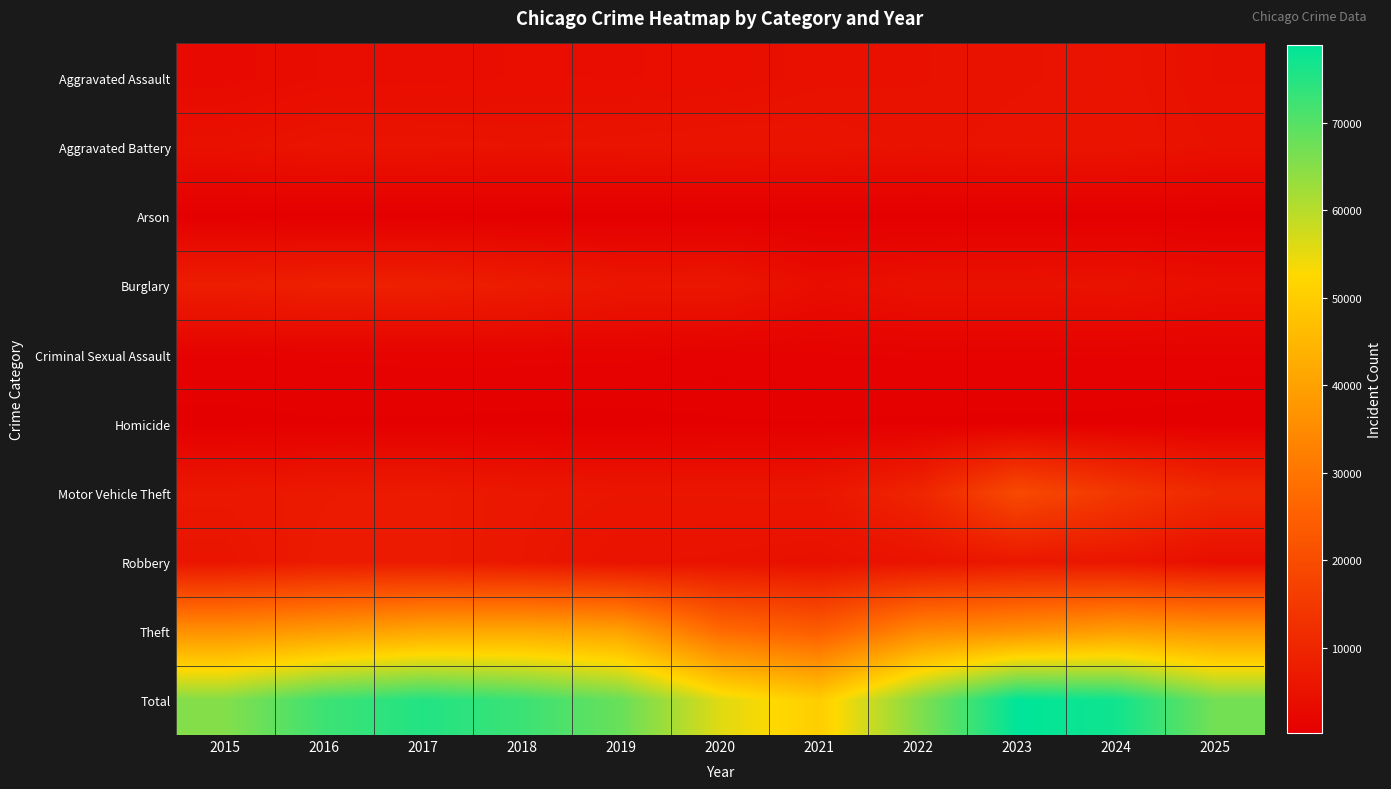

Between 2023 and 2021, which is larger?

2023